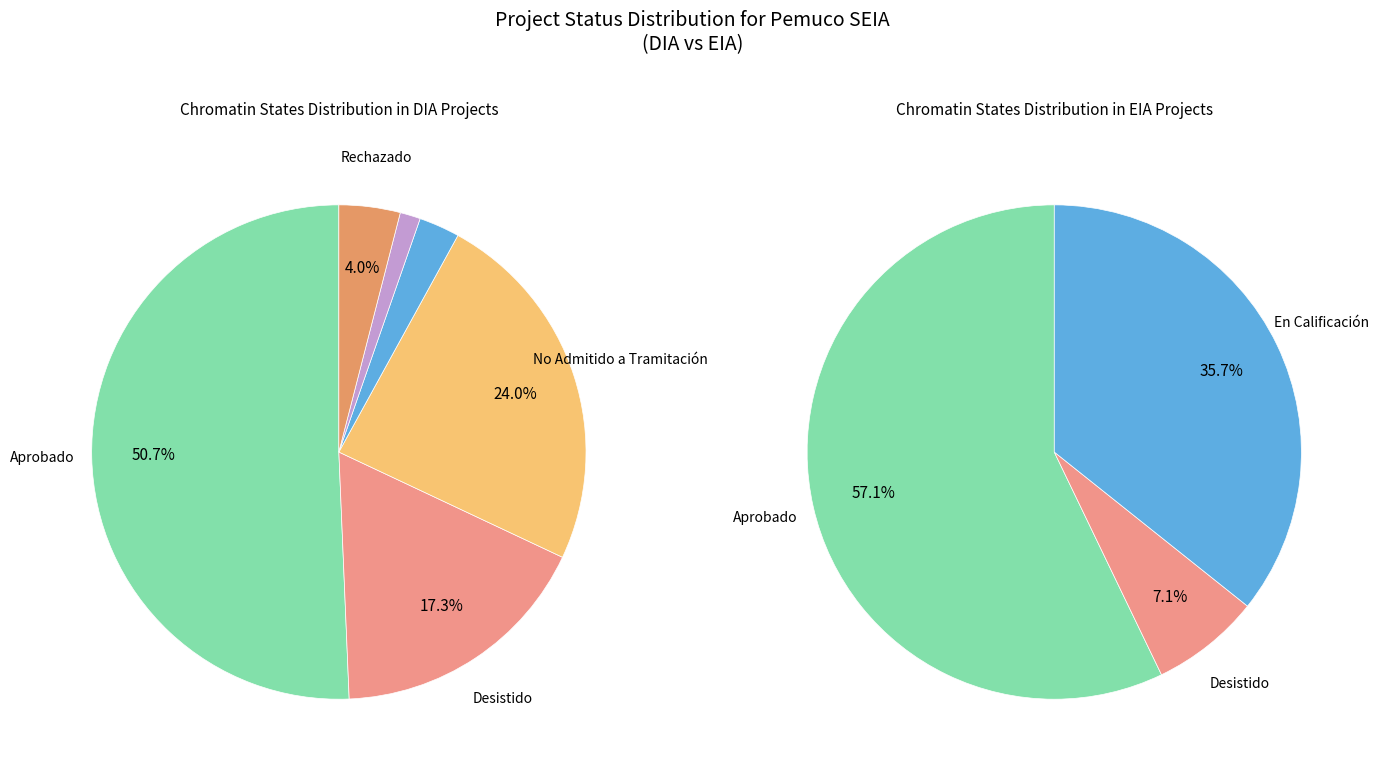

Is it true that DIA is 87% of the pie?

True